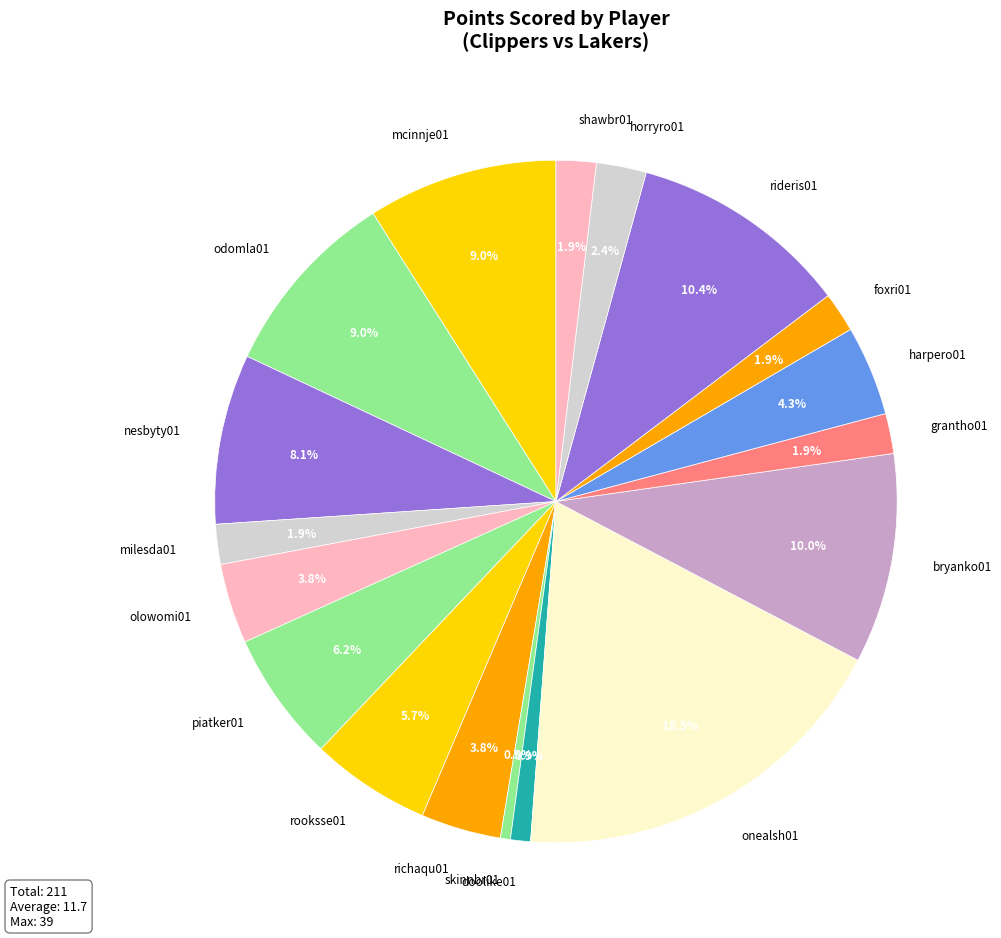

Between richaqu01 and horryro01, which is larger?

richaqu01